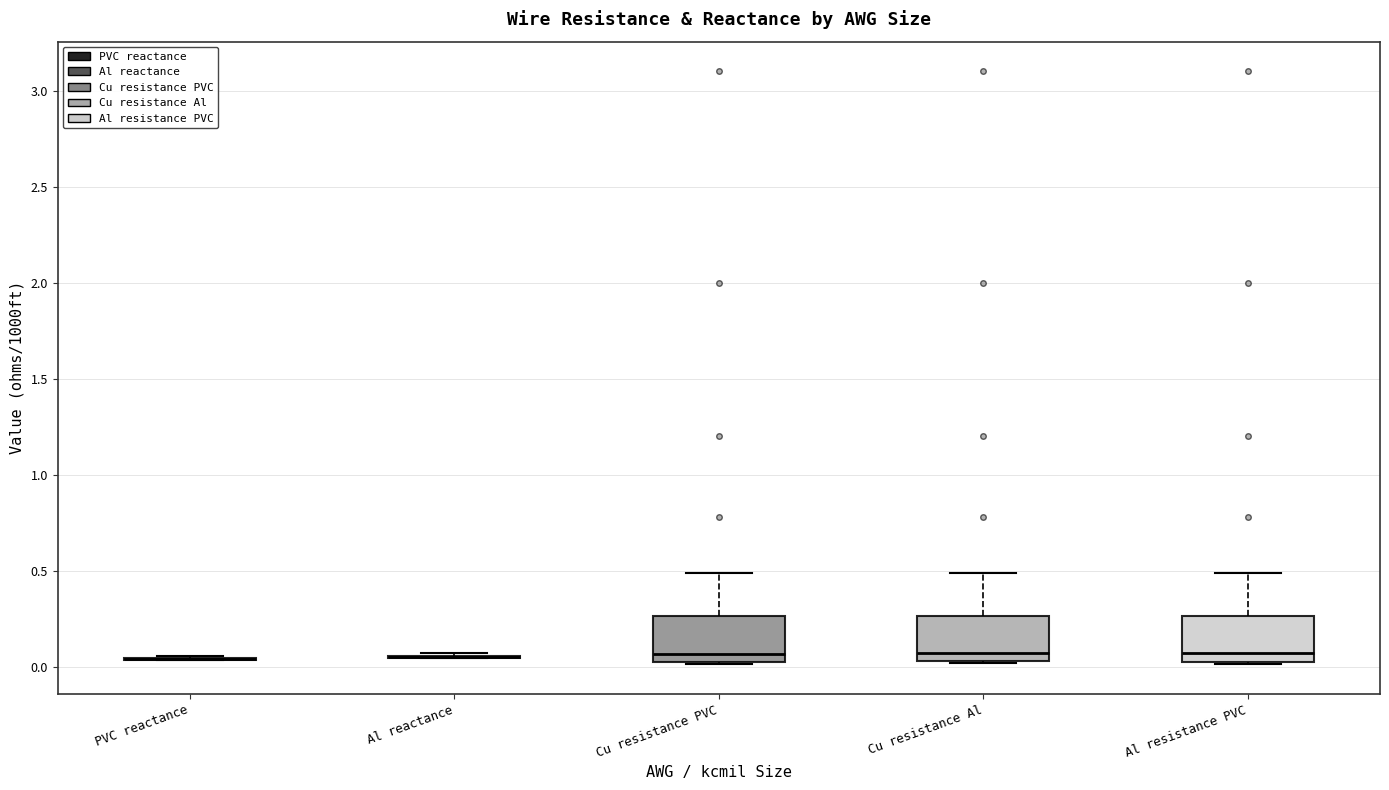

Reading left to right, transcribe this box plot: for each box, give where its median line is, the range the box spans, and where its two whiskers end, as read against the y-axis. The values are not printed on the chart, so give them approximately, as read against the axis.

PVC reactance: box collapsed to a line at 0.05, whiskers 0.05 to 0.05
Al reactance: box collapsed to a line at 0.05, whiskers 0.05 to 0.05
Cu resistance PVC: median 0.05 (just above the box's lower edge), box 0.05 to 0.25, whiskers 0.00 to 0.50
Cu resistance Al: median 0.05 (just above the box's lower edge), box 0.05 to 0.25, whiskers 0.00 to 0.50
Al resistance PVC: median 0.05 (just above the box's lower edge), box 0.05 to 0.25, whiskers 0.00 to 0.50